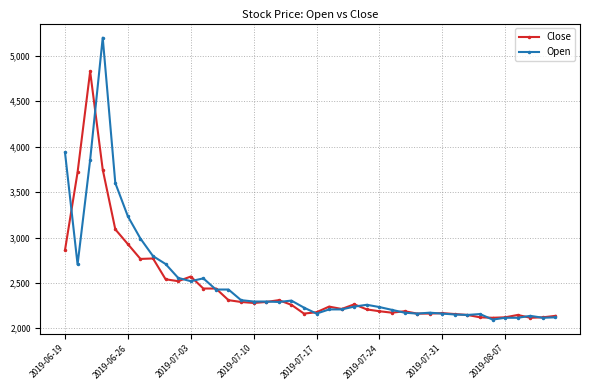

What is the value of the Open point at the 1st from the left?

3937